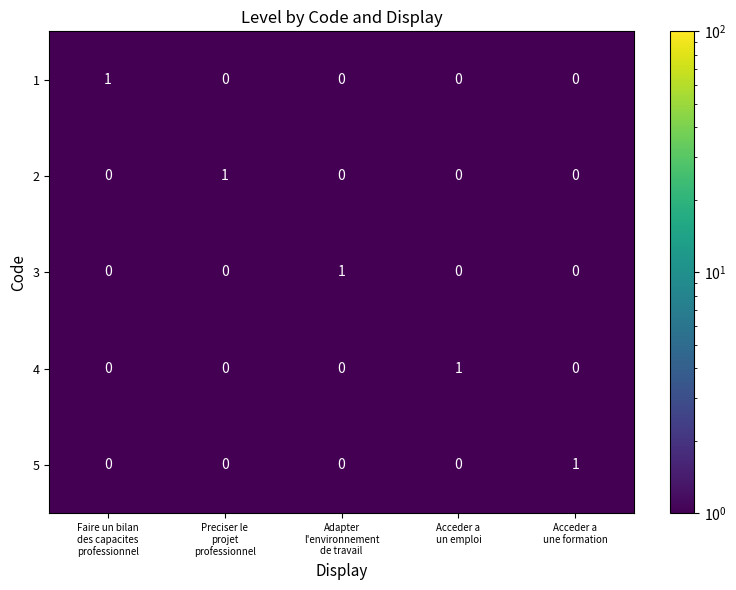

At how many categories does at least one series exceed 0?

5